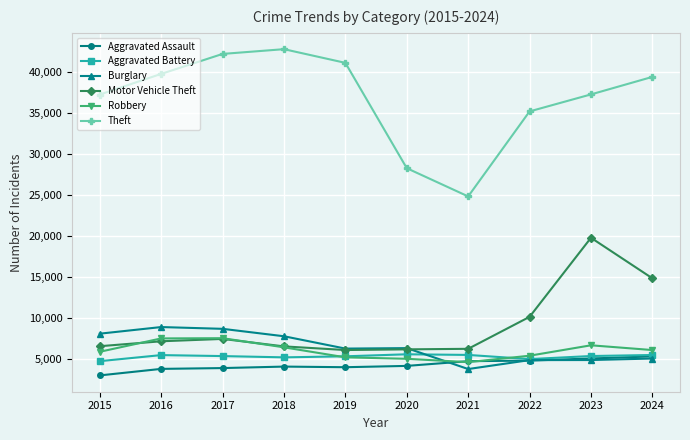

How many series are shown in this chart?

6